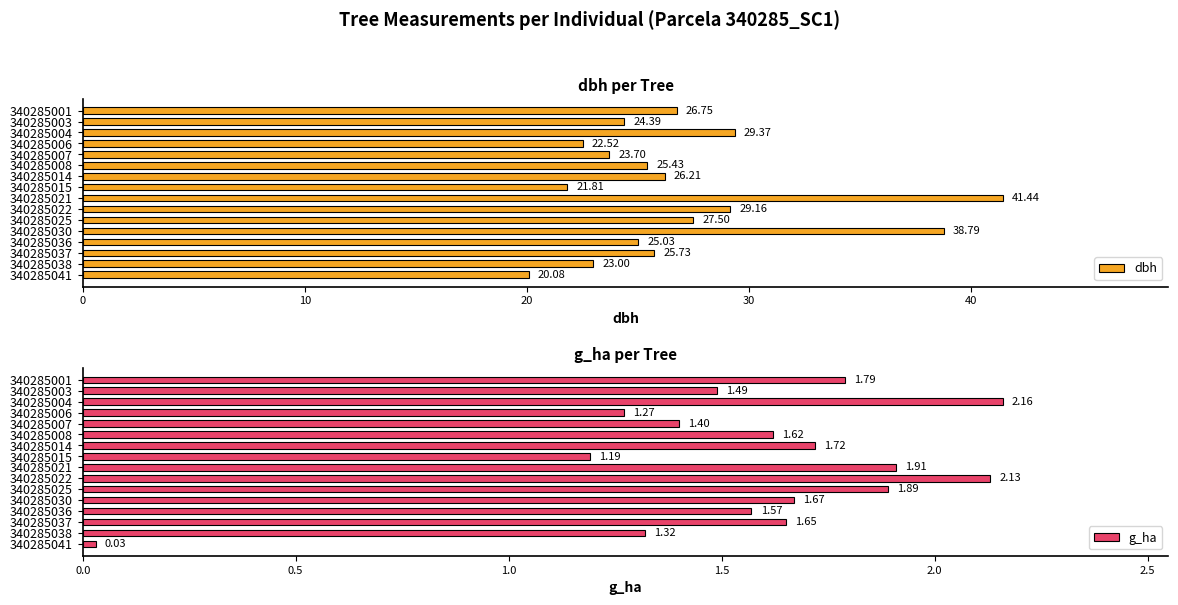

What is the difference between the dbh values at 340285015 and 340285004?

7.6